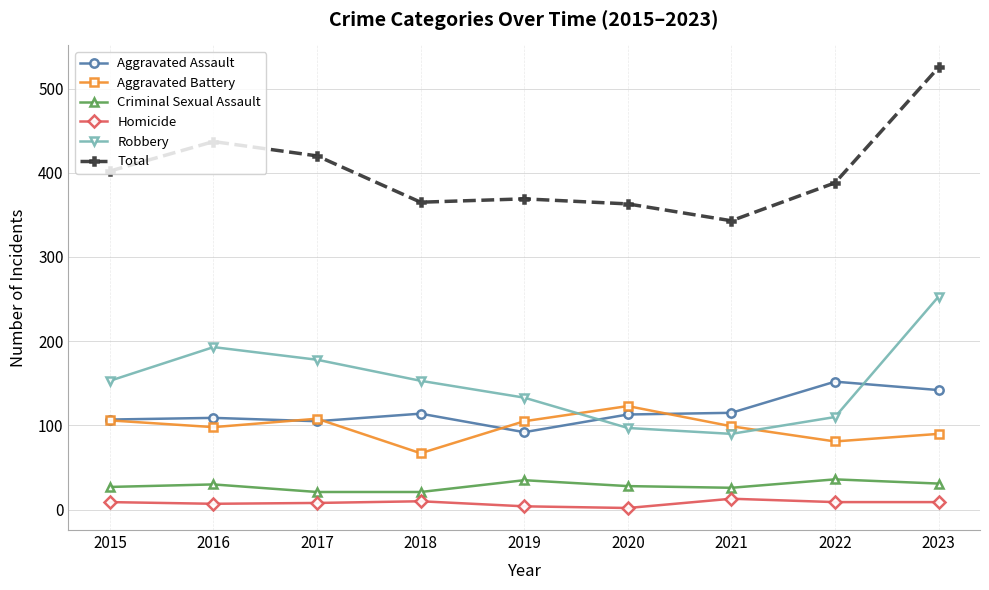

What are all the series names shown in the legend?

Aggravated Assault, Aggravated Battery, Criminal Sexual Assault, Homicide, Robbery, Total